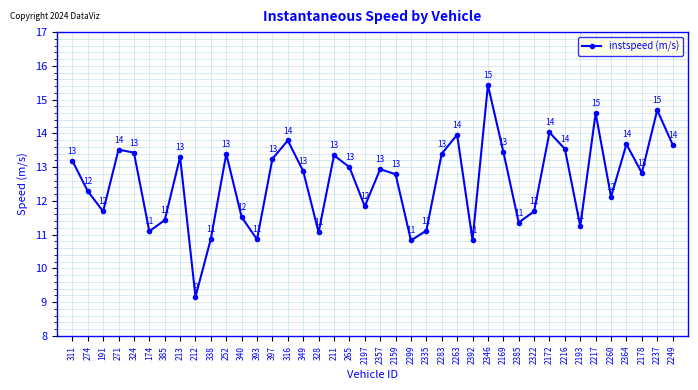

True or false: the data shows 5.2 at 2249.

False